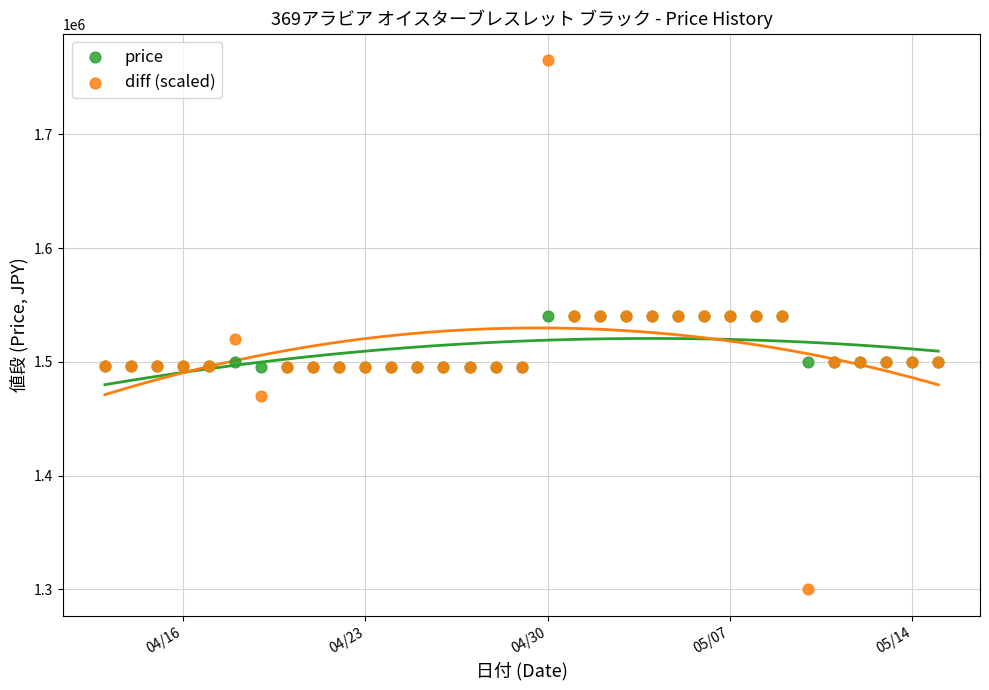

Which series reaches the minimum Y coordinate?

diff (scaled)